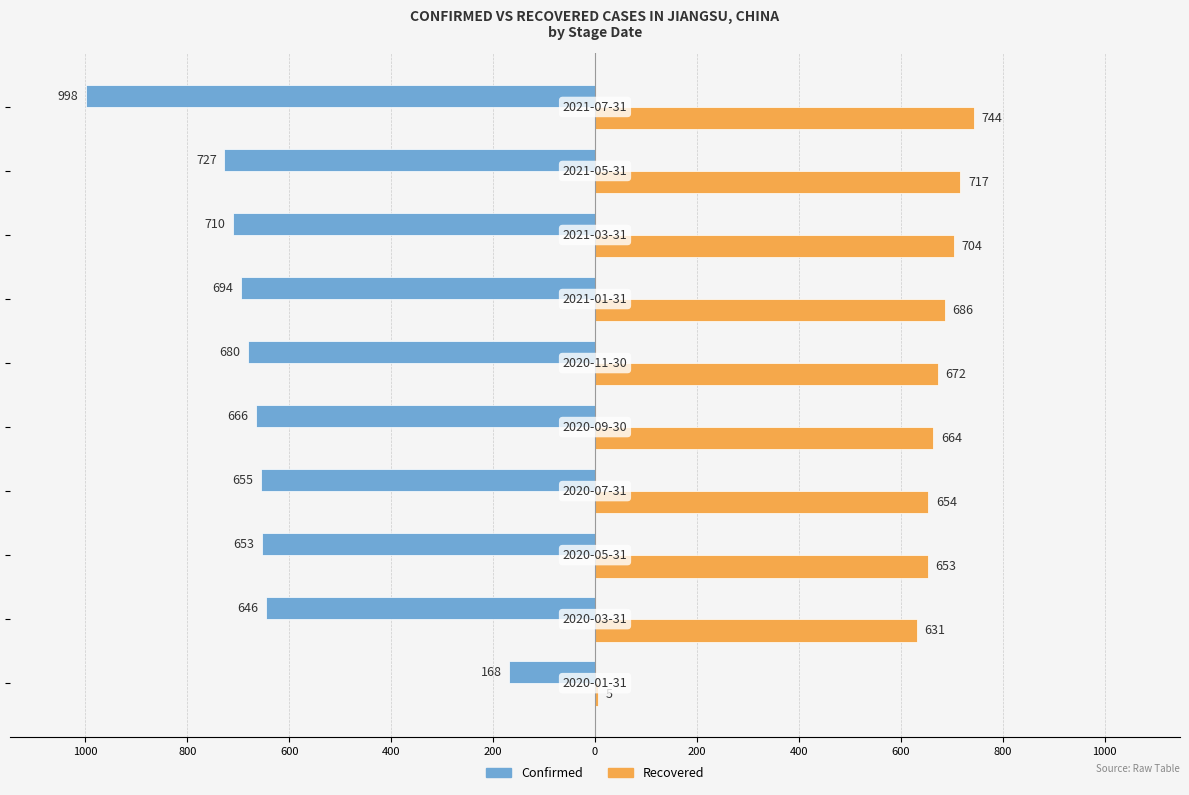

What are all the series names shown in the legend?

Confirmed, Recovered